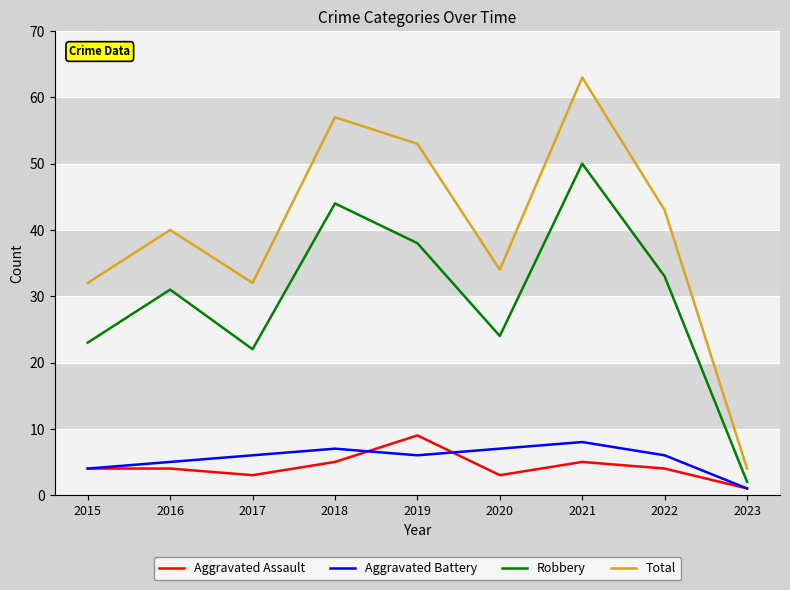

Which category has the highest value in the Robbery series?

2021